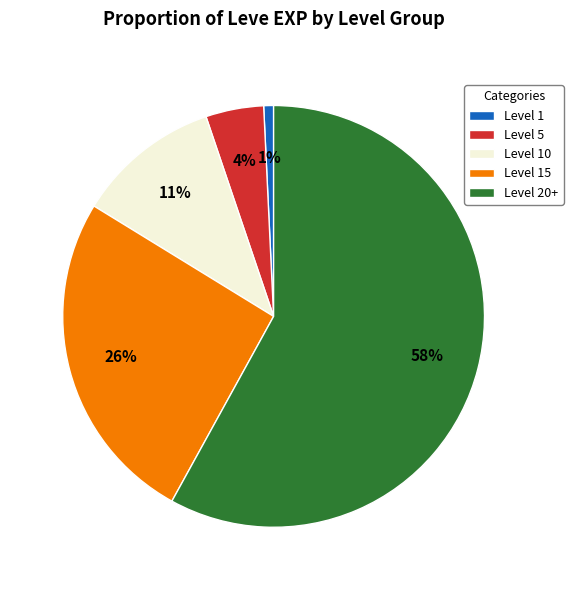

Combined, do Level 1 and Level 20+ account for over 50%?

Yes